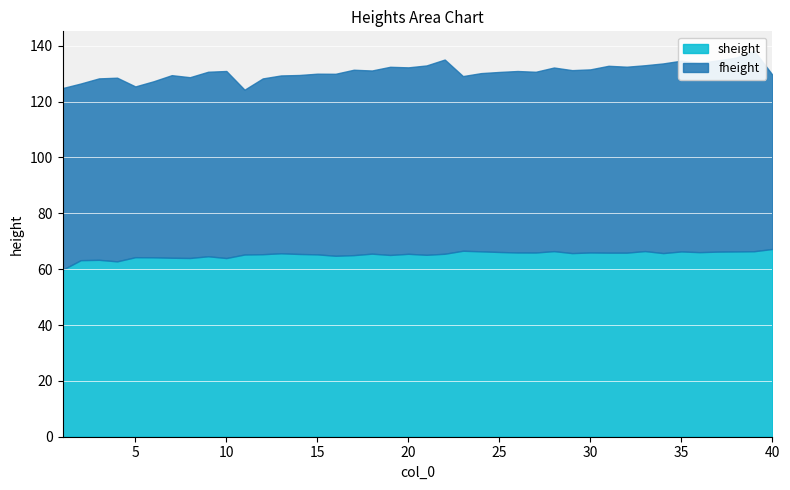

At how many categories does at least one series exceed 62?

40